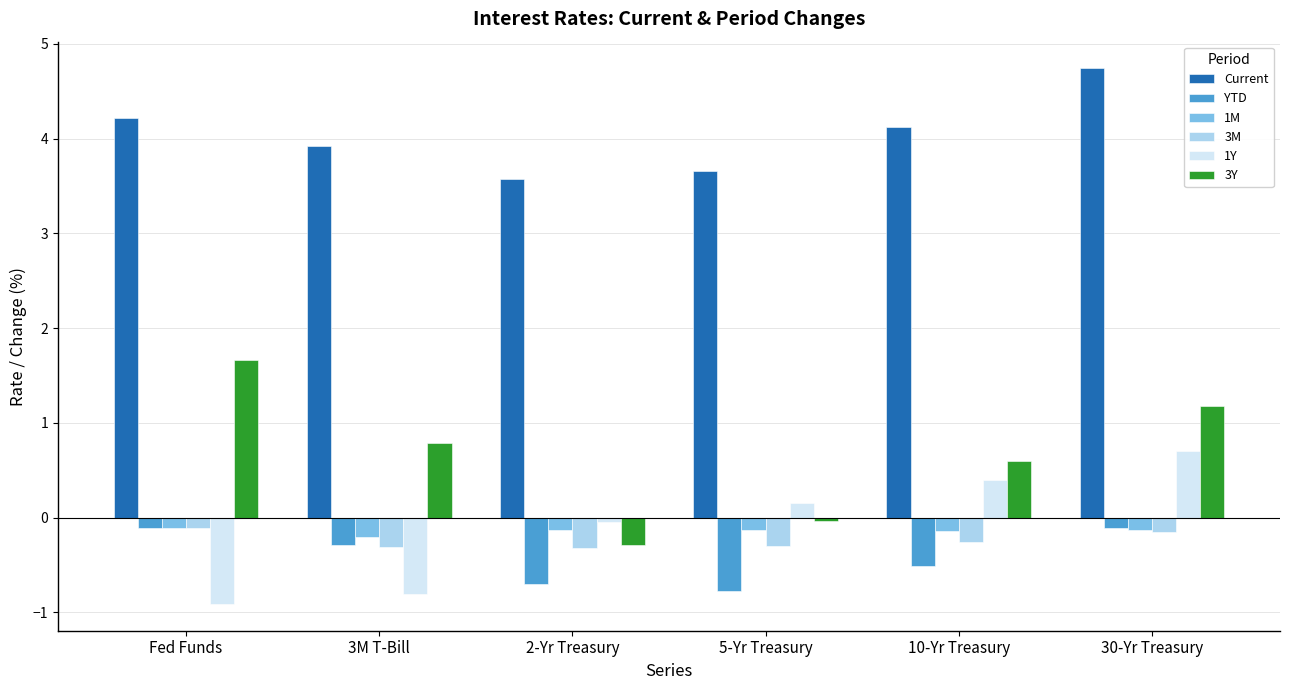

Is it true that 3Y equals 1.0 at Fed Funds?

False